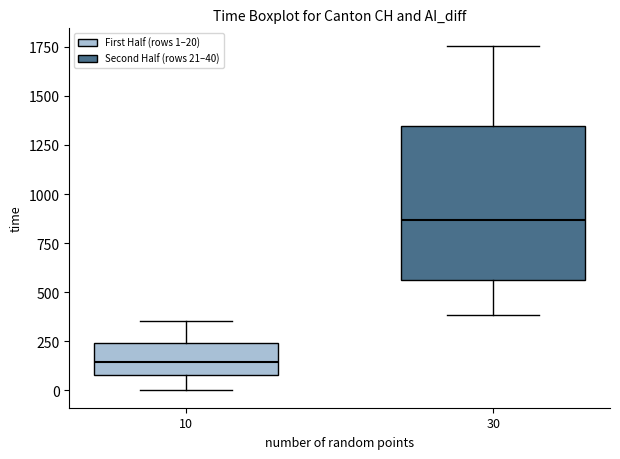

Comparing the boxes themselves (not the whiskers), which one is the tallest?

30